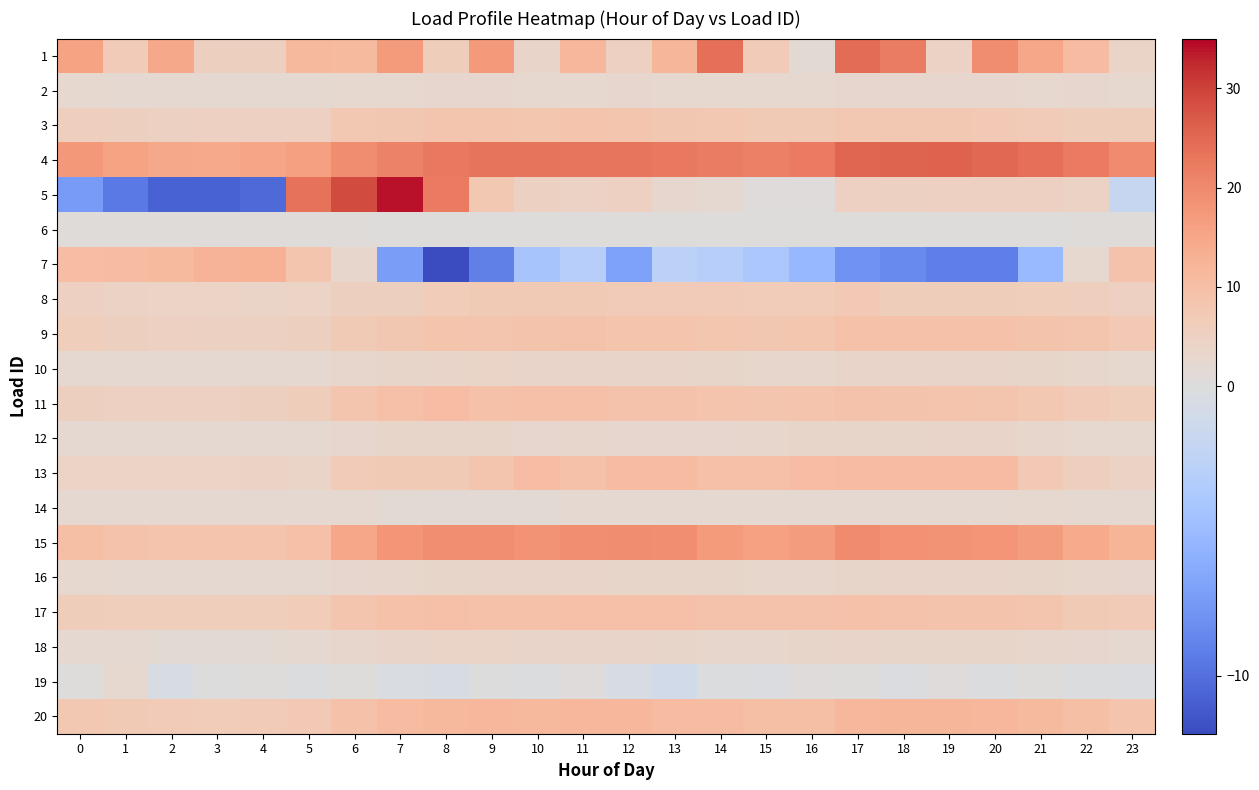

What is the spread (max minus min) of values at 16?

27.6